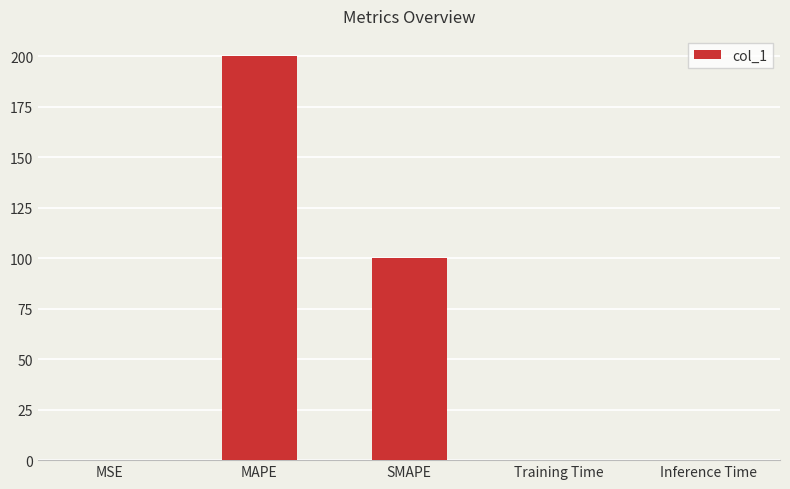

Between Training Time and MAPE, which is larger?

MAPE